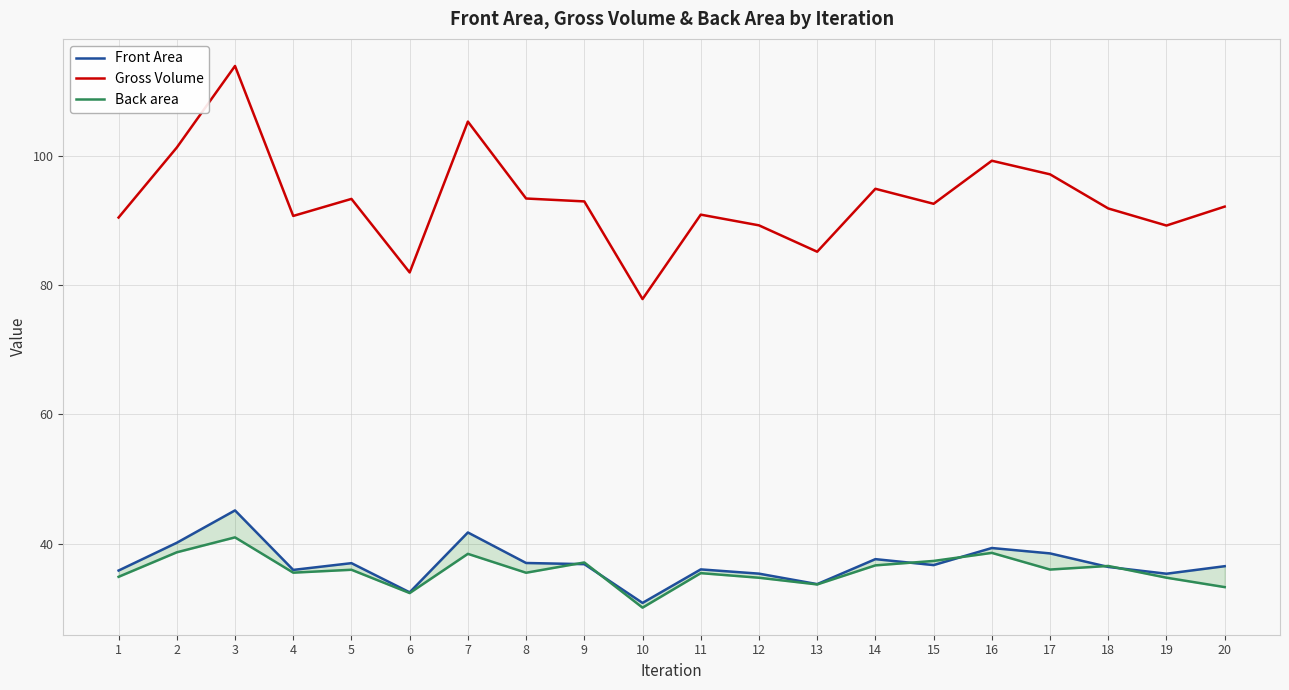

What are all the series names shown in the legend?

Front Area, Gross Volume, Back area